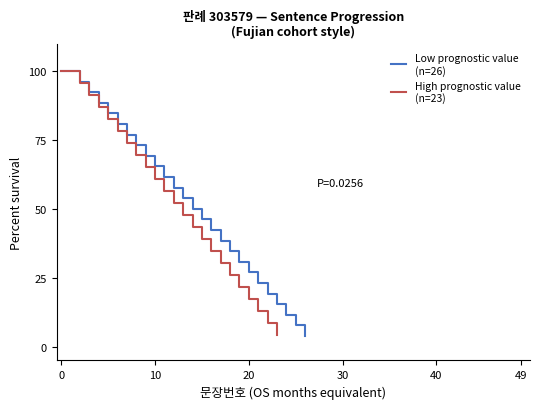

Rank the series by their average value, from lowest to highest.

High prognostic value, Low prognostic value